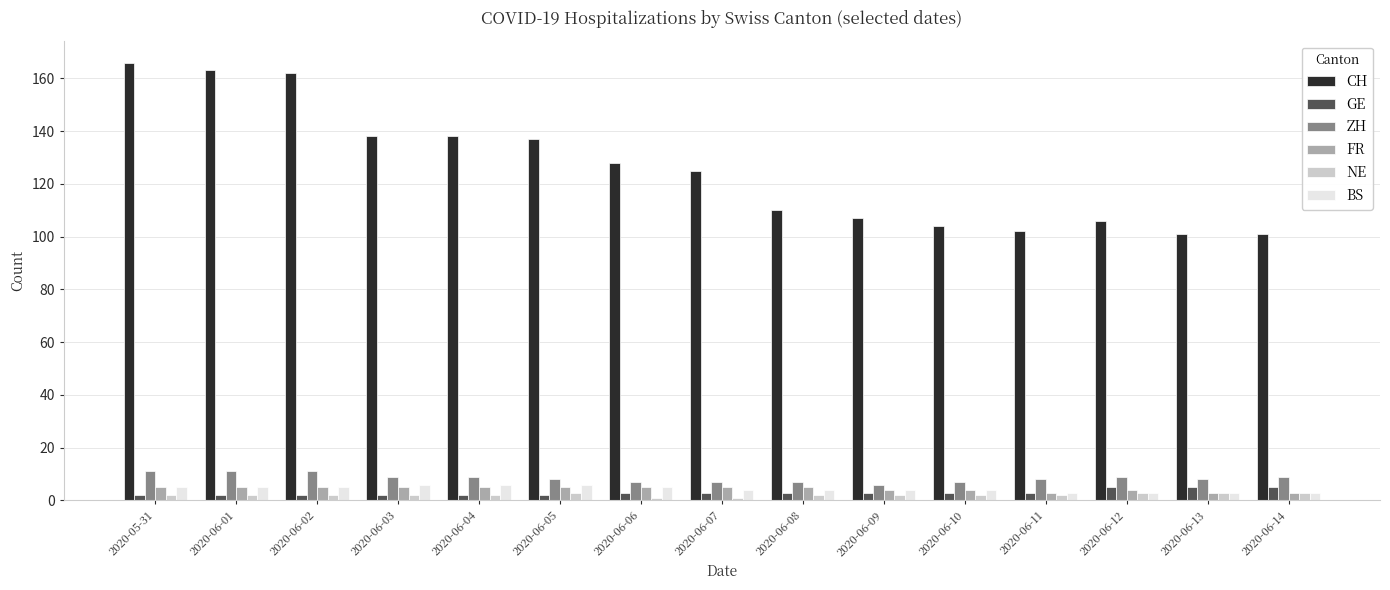

What is the maximum value for FR?

5